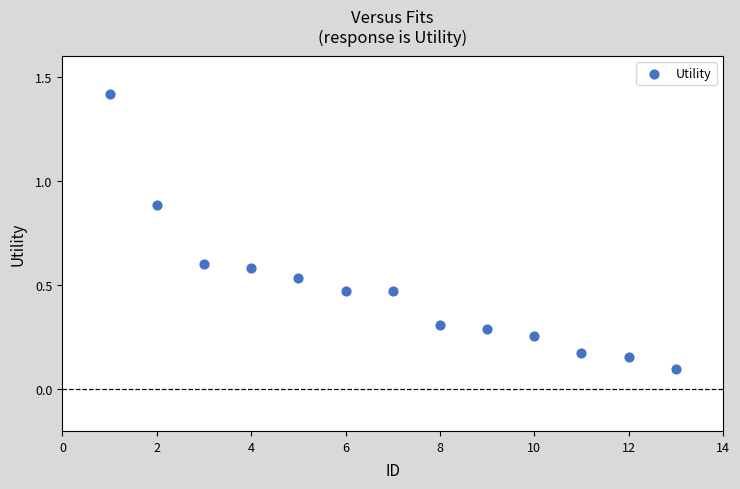

What is the range of X values (max minus min)?

12.0